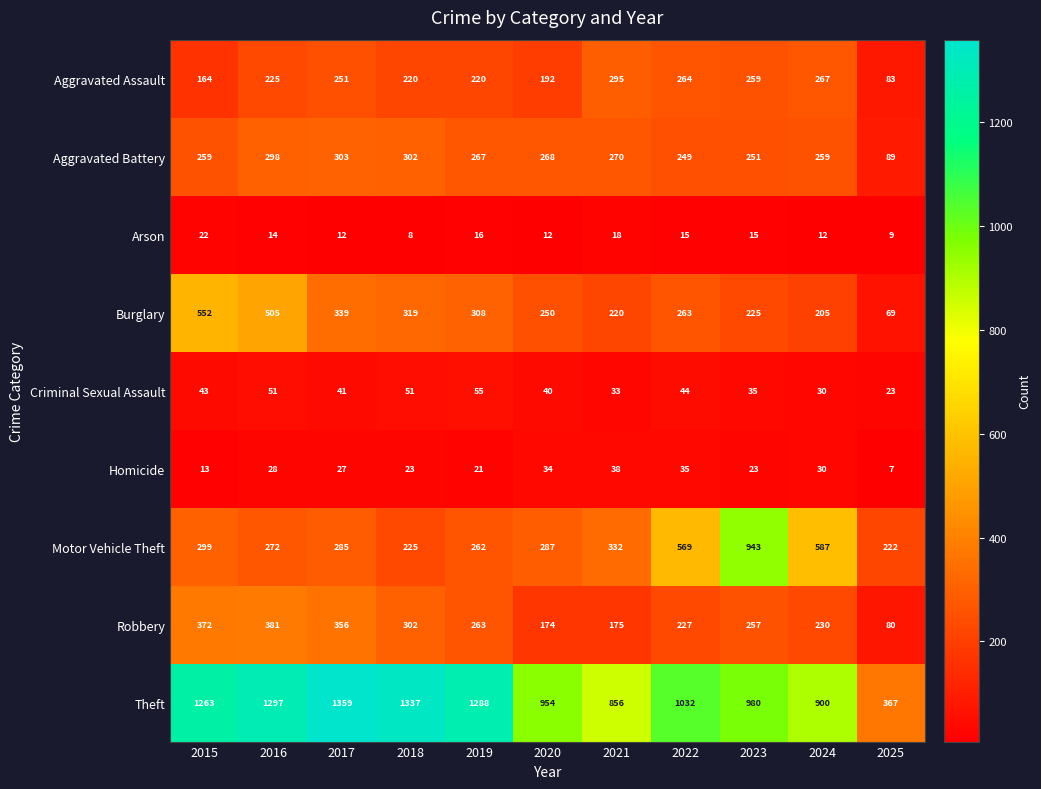

List the series in order of their peak value, highest first.

Theft, Motor Vehicle Theft, Burglary, Robbery, Aggravated Battery, Aggravated Assault, Criminal Sexual Assault, Homicide, Arson